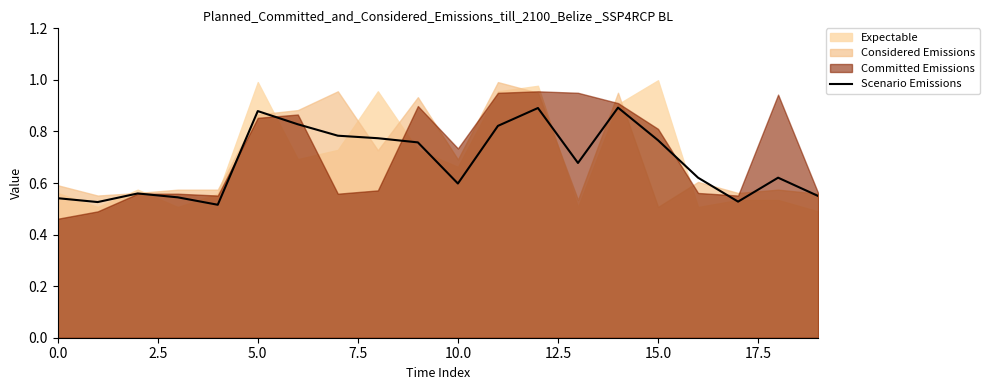

What is the label of the 9th point from the right?

11